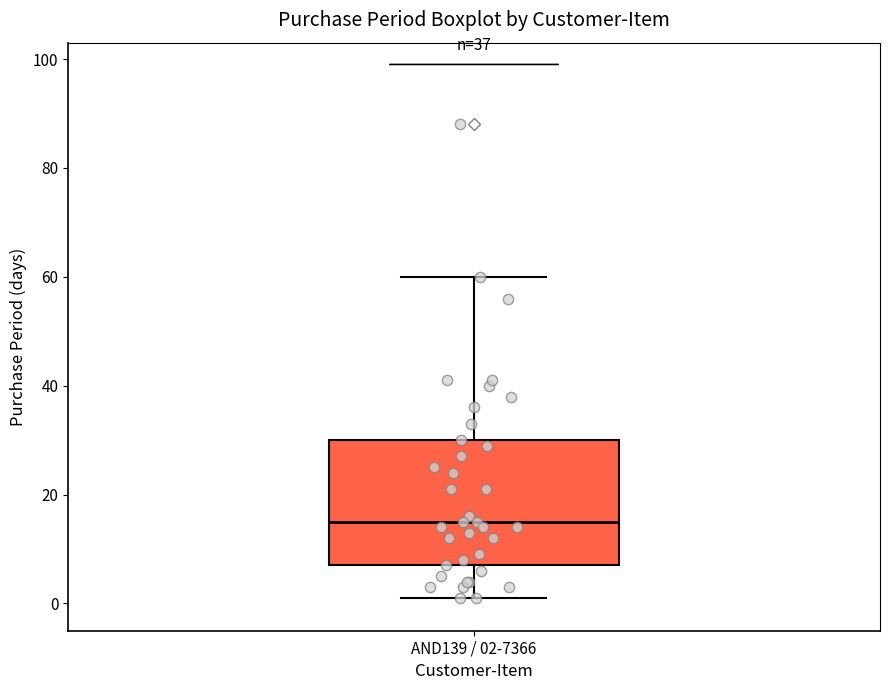

Read this box plot against the y-axis: the position of the median line, the range covered by the box, and the ends of both whiskers. The values are not printed on the chart, so give them approximately, as read against the axis.

median 16, box 8 to 30, whiskers 2 to 60